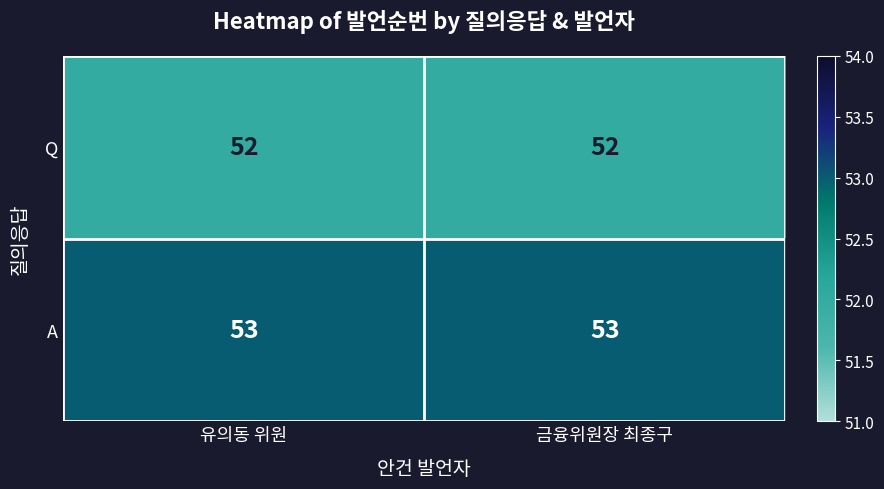

Is it true that Q equals 82 at 금융위원장 최종구?

False